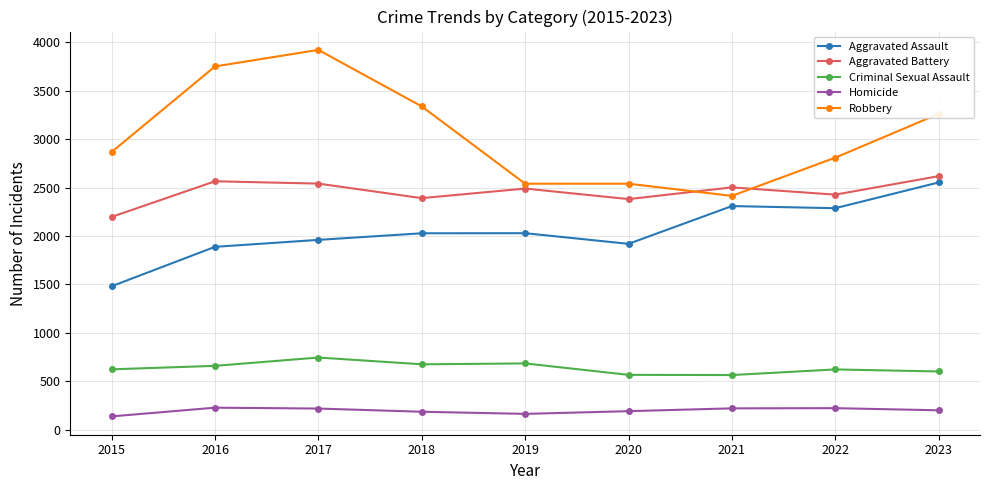

What is the value of the Robbery point at the 4th from the left?

3338